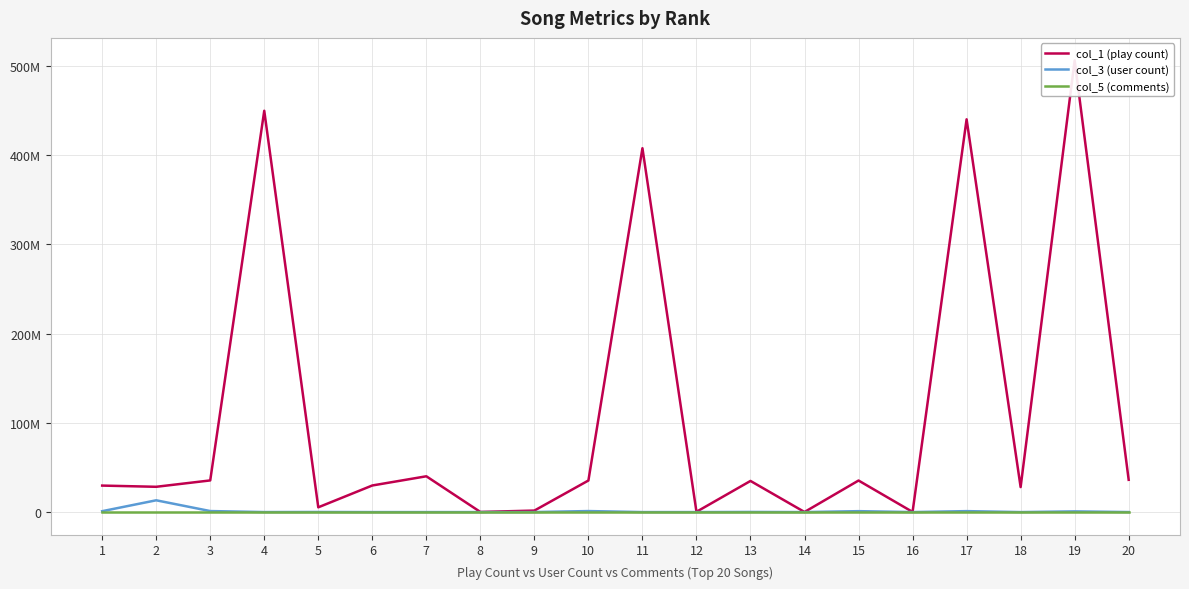

Which series has the widest spread of values?

col_1 (play count)